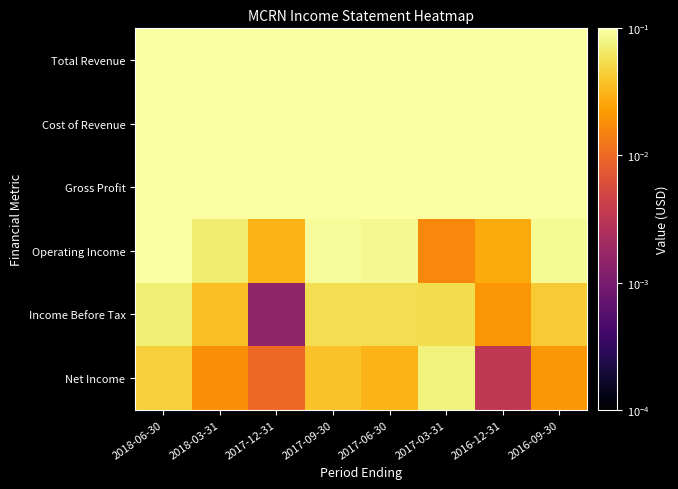

Reading left to right, list all the values displayed in this chart.

Total Revenue: 2018-06-30=1.0	2018-03-31=0.9	2017-12-31=1.0	2017-09-30=1.0	2017-06-30=0.9	2017-03-31=0.9	2016-12-31=0.9	2016-09-30=0.9
Cost of Revenue: 2018-06-30=0.7	2018-03-31=0.6	2017-12-31=0.7	2017-09-30=0.7	2017-06-30=0.6	2017-03-31=0.6	2016-12-31=0.6	2016-09-30=0.6
Gross Profit: 2018-06-30=0.3	2018-03-31=0.3	2017-12-31=0.3	2017-09-30=0.3	2017-06-30=0.3	2017-03-31=0.3	2016-12-31=0.3	2016-09-30=0.3
Operating Income: 2018-06-30=0.1	2018-03-31=0.1	2017-12-31=0.0	2017-09-30=0.1	2017-06-30=0.1	2017-03-31=0.0	2016-12-31=0.0	2016-09-30=0.1
Income Before Tax: 2018-06-30=0.1	2018-03-31=0.0	2017-12-31=0.0	2017-09-30=0.1	2017-06-30=0.1	2017-03-31=0.1	2016-12-31=0.0	2016-09-30=0.0
Net Income: 2018-06-30=0.0	2018-03-31=0.0	2017-12-31=0.0	2017-09-30=0.0	2017-06-30=0.0	2017-03-31=0.1	2016-12-31=0.0	2016-09-30=0.0